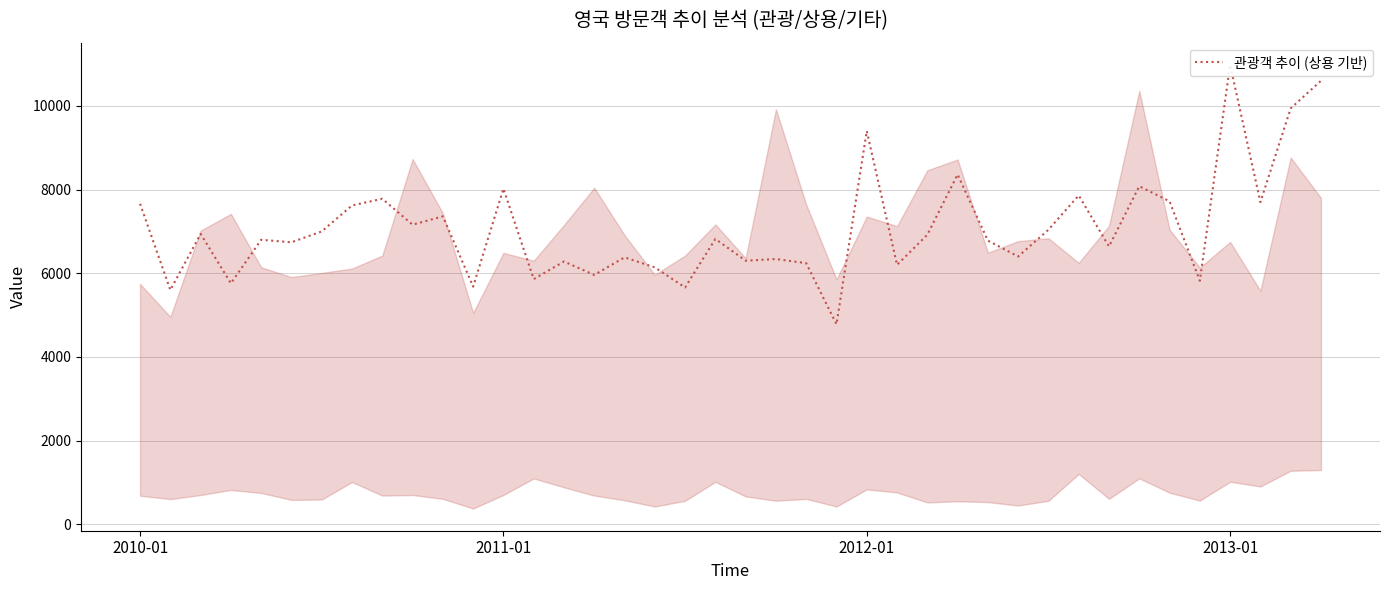

The chart shows a value of 2622 at 25. True or false?

False